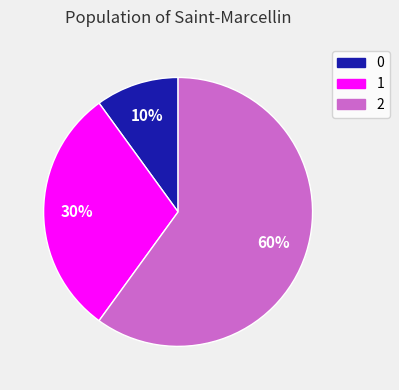

Is it true that 1 is 22% of the pie?

False